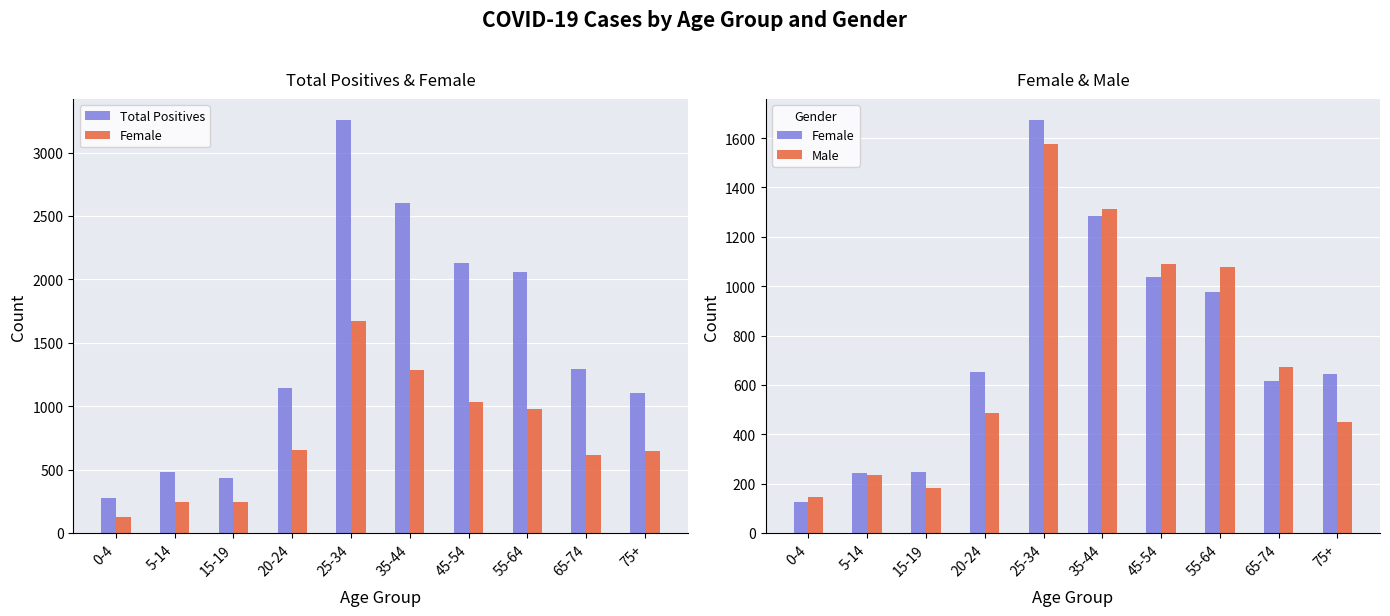

Reading left to right, what are all the values shown in this chart?

Total Positives: 0-4=273	5-14=479	15-19=437	20-24=1141	25-34=3260	35-44=2601	45-54=2127	55-64=2061	65-74=1292	75+=1103
Female: 0-4=125	5-14=242	15-19=248	20-24=654	25-34=1675	35-44=1286	45-54=1036	55-64=977	65-74=617	75+=643
Male: 0-4=146	5-14=234	15-19=184	20-24=485	25-34=1574	35-44=1313	45-54=1090	55-64=1078	65-74=672	75+=451